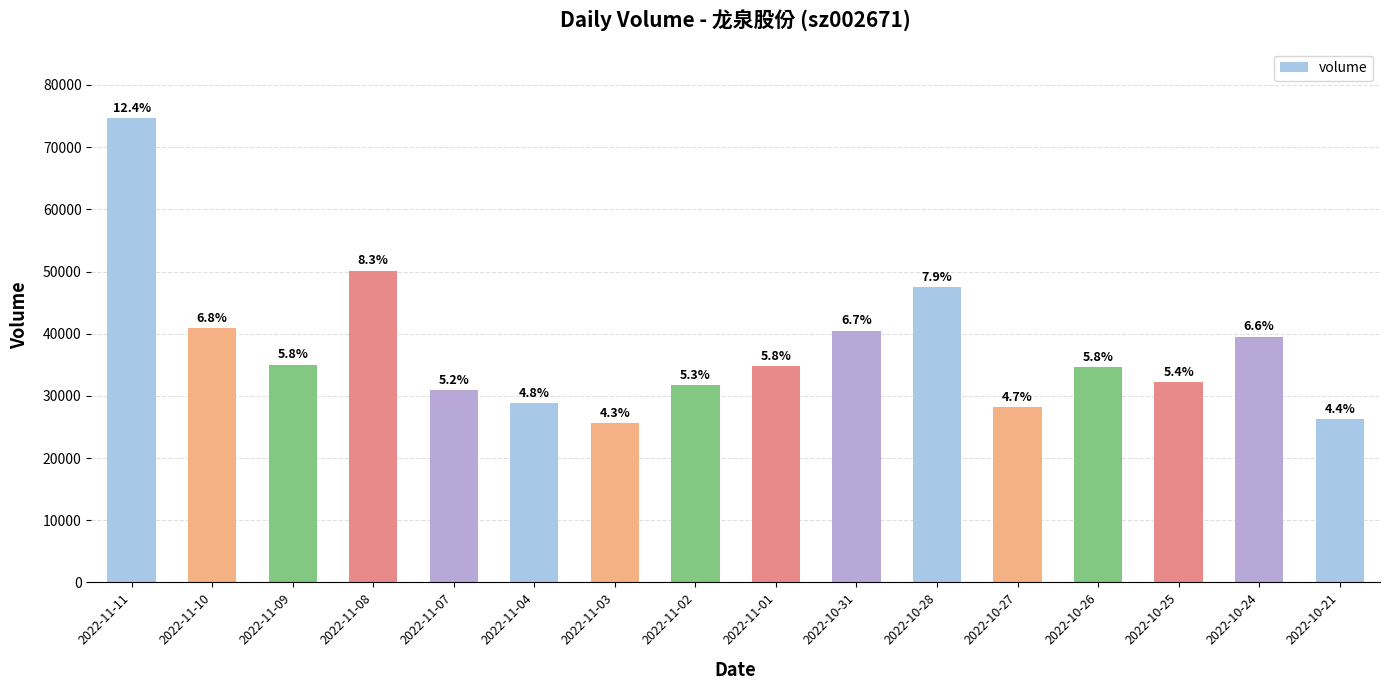

What is the change in value from 2022-10-27 to 2022-10-21?

-1852